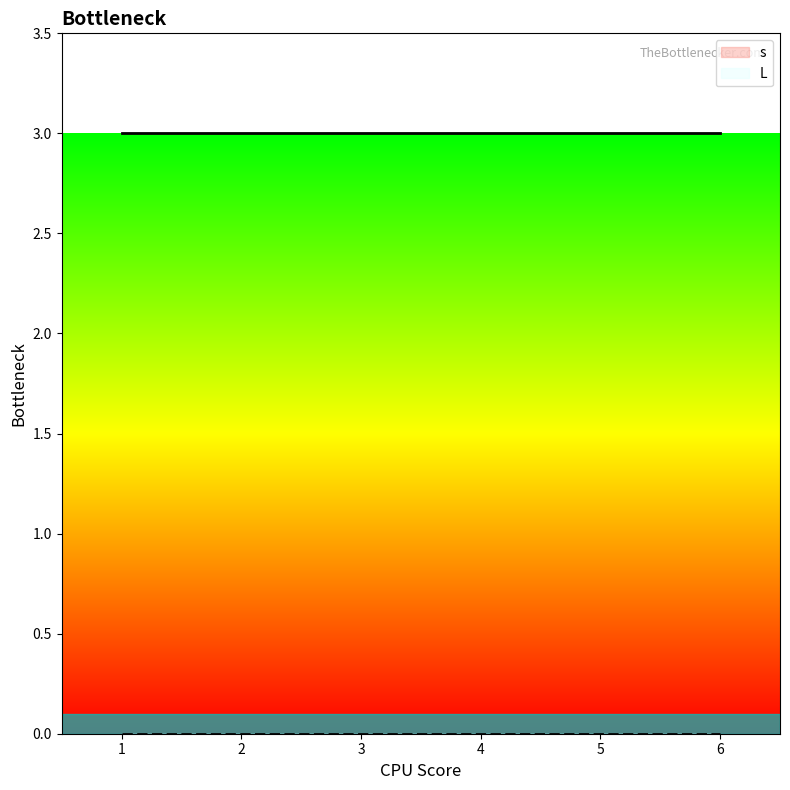

Which series has the largest total across all categories?

s